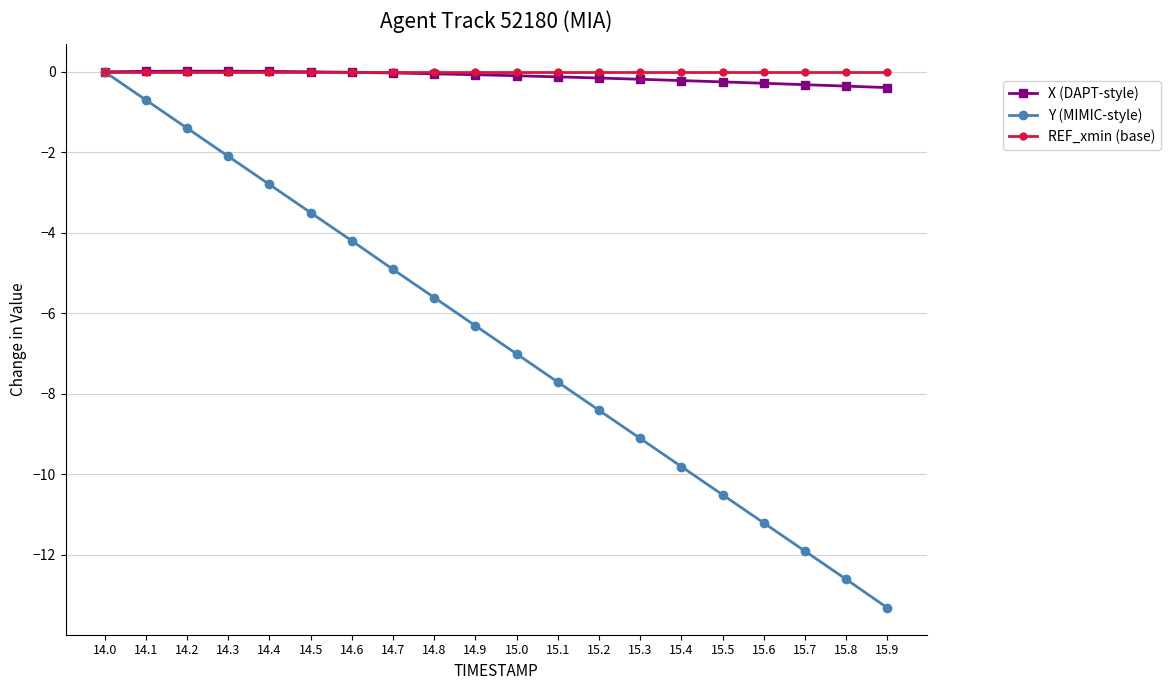

Does the chart display data point markers on the line(s)?

Yes